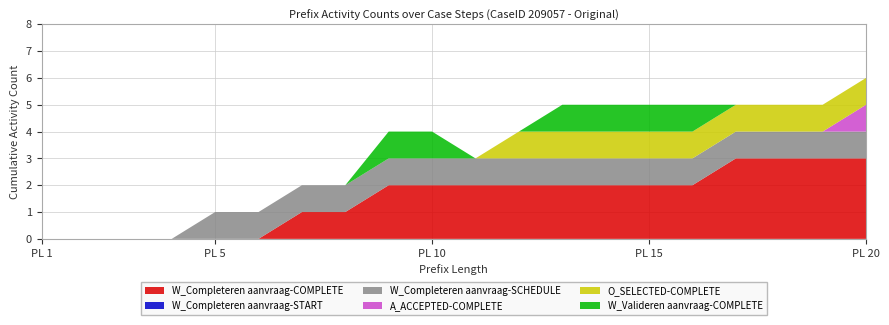

Reading left to right, list all the values displayed in this chart.

W_Completeren aanvraag-COMPLETE: 1=0	2=0	3=0	4=0	5=0	6=0	7=1	8=1	9=2	10=2	11=2	12=2	13=2	14=2	15=2	16=2	17=3	18=3	19=3	20=3
W_Completeren aanvraag-START: 1=0	2=0	3=0	4=0	5=0	6=0	7=0	8=0	9=0	10=0	11=0	12=0	13=0	14=0	15=0	16=0	17=0	18=0	19=0	20=0
W_Completeren aanvraag-SCHEDULE: 1=0	2=0	3=0	4=0	5=1	6=1	7=1	8=1	9=1	10=1	11=1	12=1	13=1	14=1	15=1	16=1	17=1	18=1	19=1	20=1
A_ACCEPTED-COMPLETE: 1=0	2=0	3=0	4=0	5=0	6=0	7=0	8=0	9=0	10=0	11=0	12=0	13=0	14=0	15=0	16=0	17=0	18=0	19=0	20=1
O_SELECTED-COMPLETE: 1=0	2=0	3=0	4=0	5=0	6=0	7=0	8=0	9=0	10=0	11=0	12=1	13=1	14=1	15=1	16=1	17=1	18=1	19=1	20=1
W_Valideren aanvraag-COMPLETE: 1=0	2=0	3=0	4=0	5=0	6=0	7=0	8=0	9=1	10=1	11=0	12=0	13=1	14=1	15=1	16=1	17=0	18=0	19=0	20=0